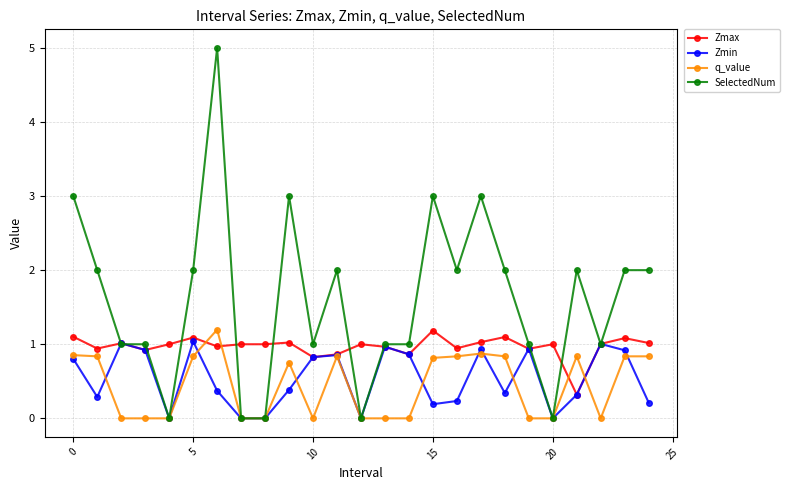

Which series has the largest range (max minus min)?

SelectedNum